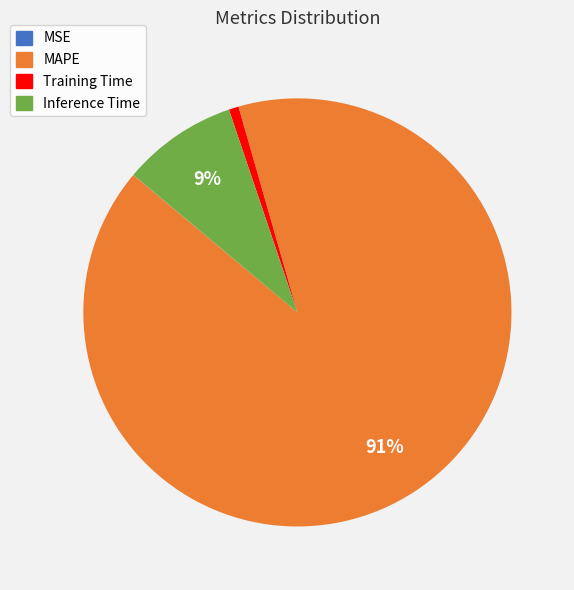

Does any single category account for the majority?

Yes